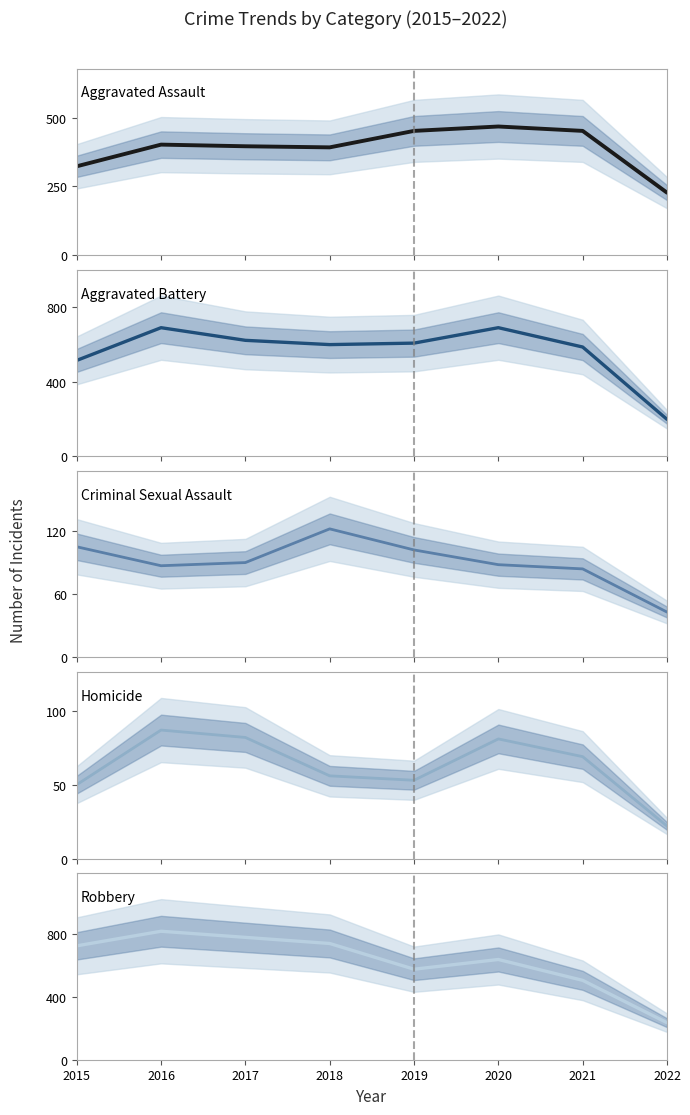

What is the lowest value of the Robbery series?

236